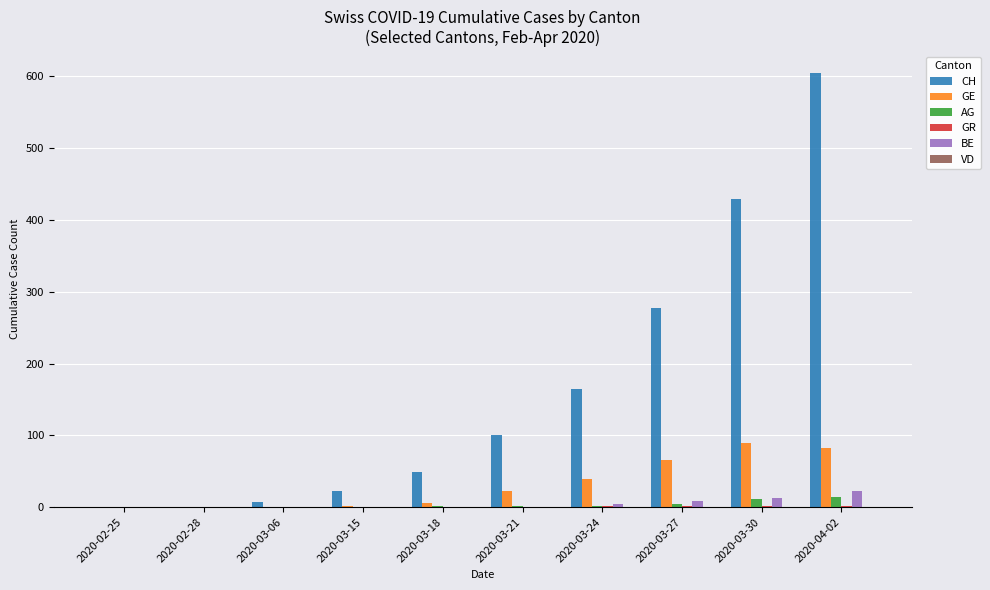

Which series has the largest total across all categories?

CH